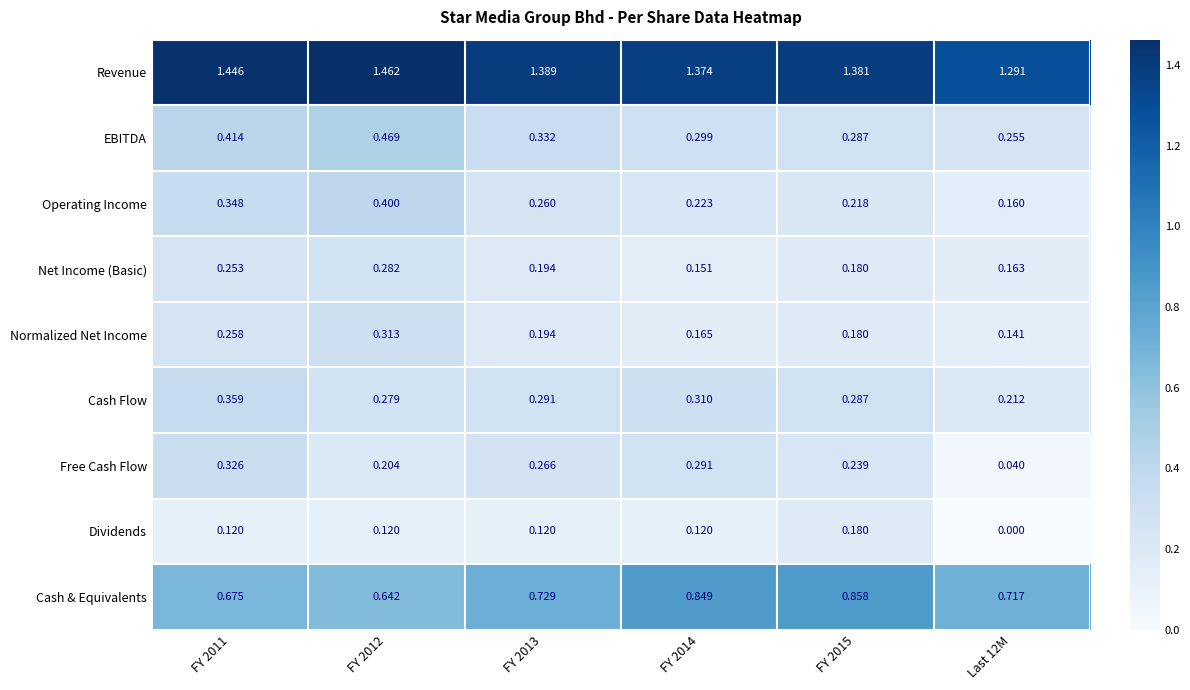

Is the value of Operating Income at FY 2014 greater than the value of Dividends at FY 2015?

Yes